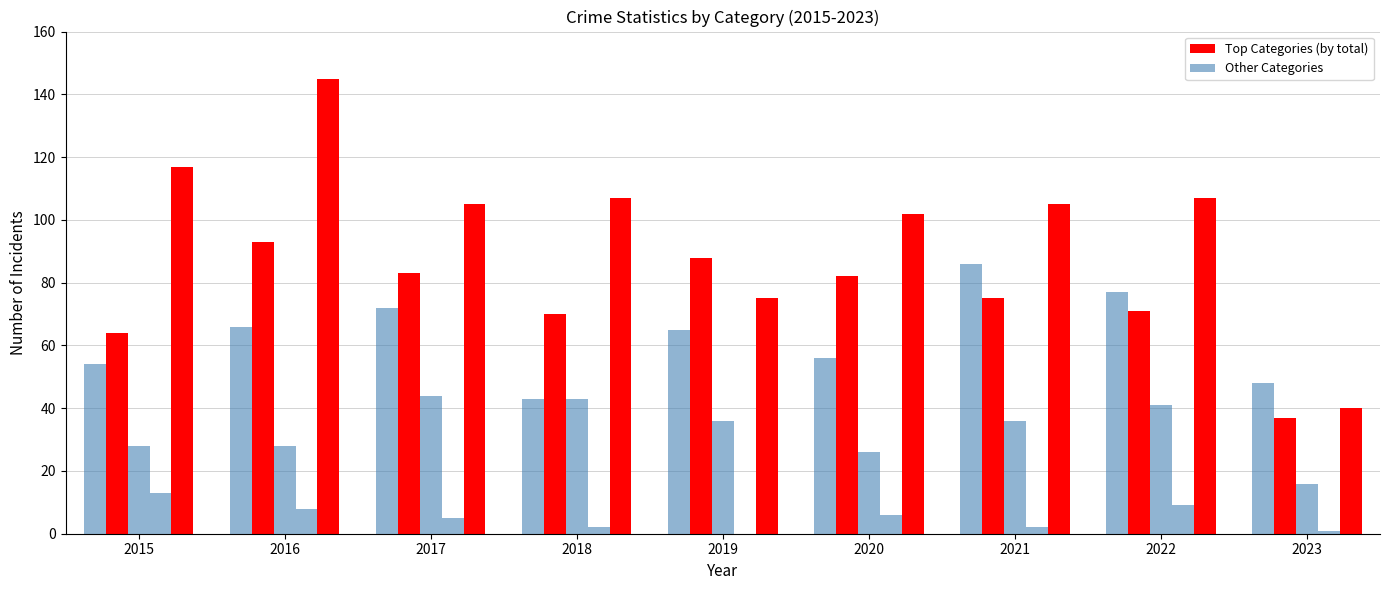

Reading left to right, transcribe all the data shown in this chart.

Aggravated Assault: 54	66	72	43	65	56	86	77	48
Aggravated Battery: 64	93	83	70	88	82	75	71	37
Criminal Sexual Assault: 28	28	44	43	36	26	36	41	16
Homicide: 13	8	5	2	0	6	2	9	1
Robbery: 117	145	105	107	75	102	105	107	40